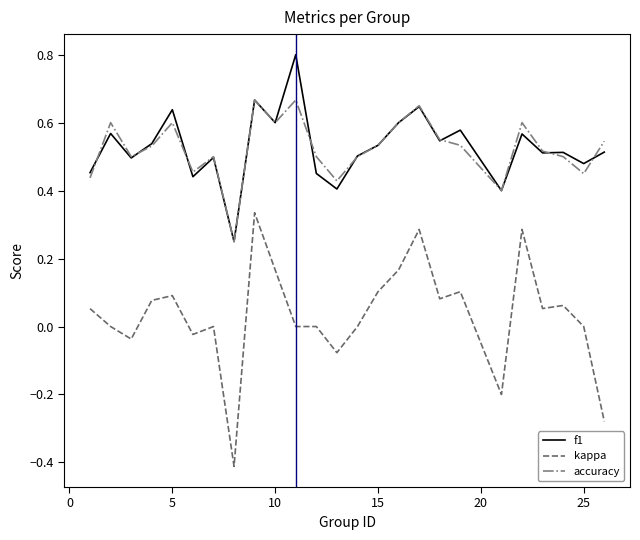

At how many categories does at least one series exceed 0?

25